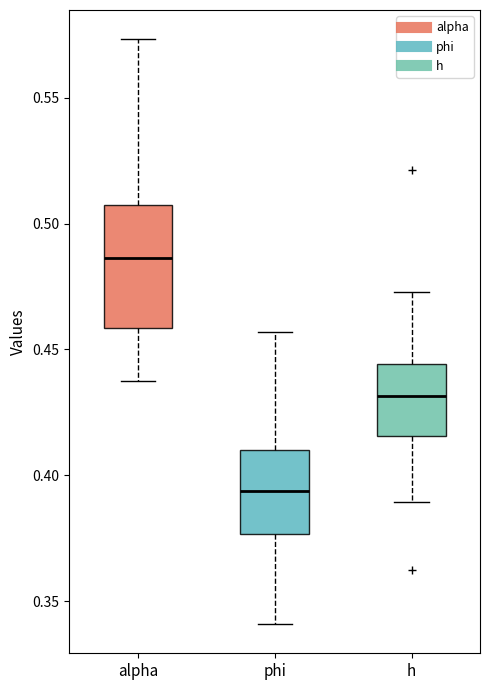

Reading left to right, transcribe this box plot: for each box, give where its median line is, the range the box spans, and where its two whiskers end, as read against the y-axis. The values are not printed on the chart, so give them approximately, as read against the axis.

alpha: median 0.485, box 0.460 to 0.505, whiskers 0.435 to 0.575
phi: median 0.395, box 0.375 to 0.410, whiskers 0.340 to 0.455
h: median 0.430, box 0.415 to 0.445, whiskers 0.390 to 0.475